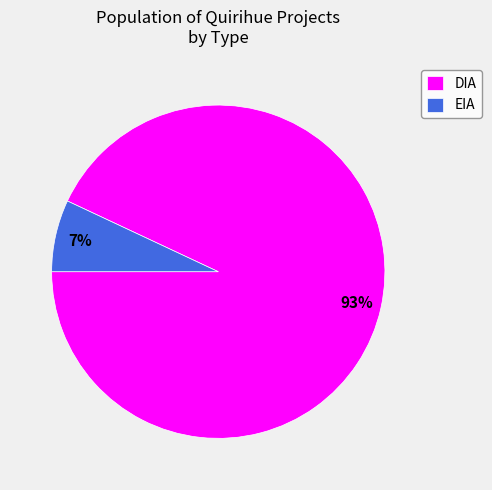

Approximately how many times larger is the value at EIA compared to DIA?

0.1